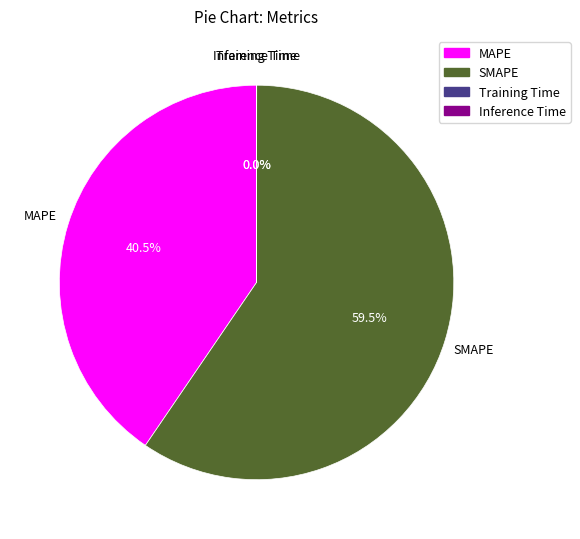

How much of the chart is everything except MAPE?

59.5%